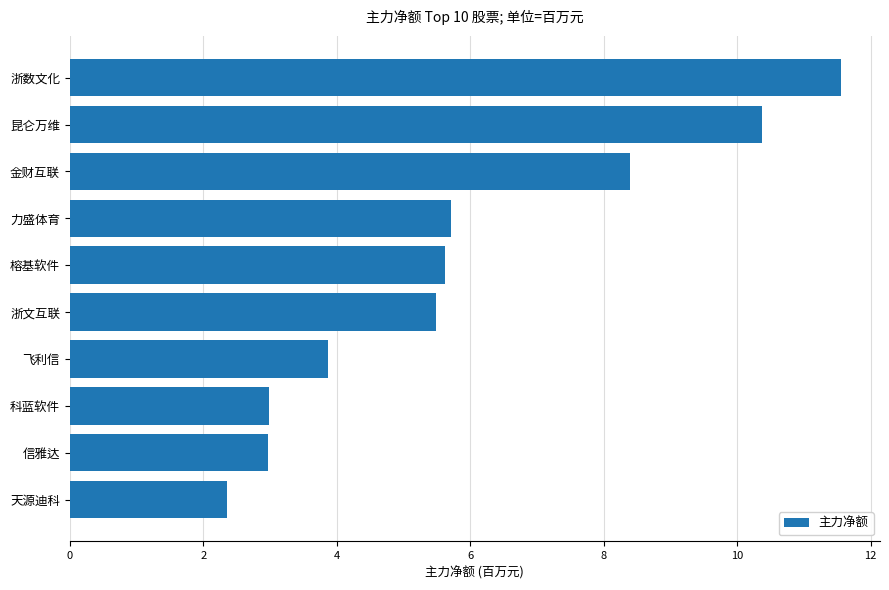

Which label corresponds to the smallest value in the chart?

天源迪科